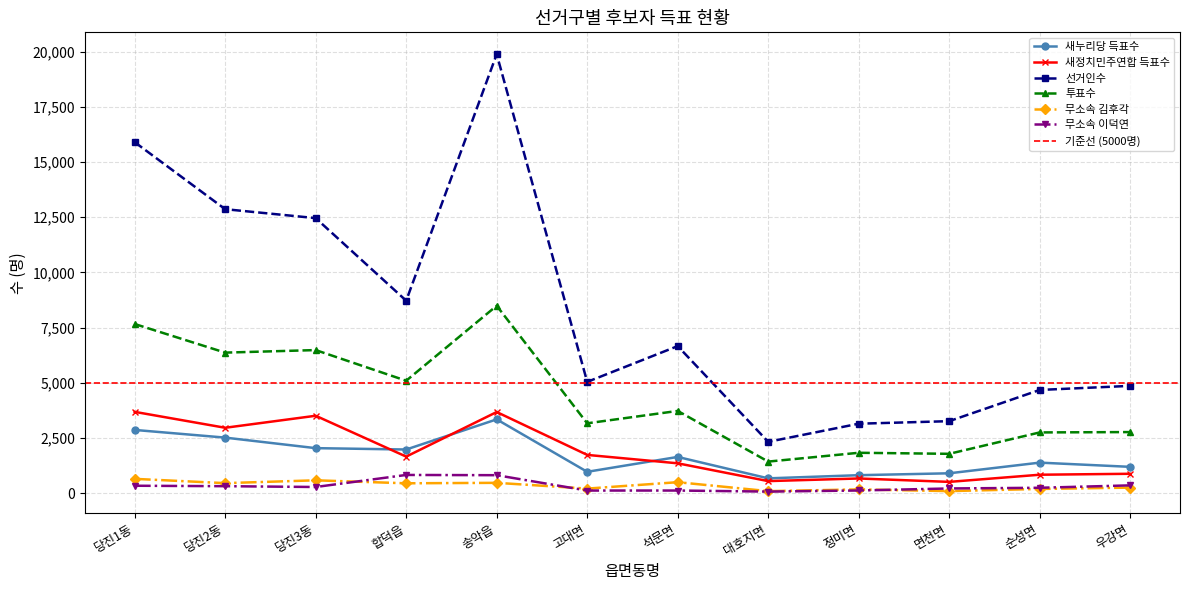

What position from the left is 당진2동?

2